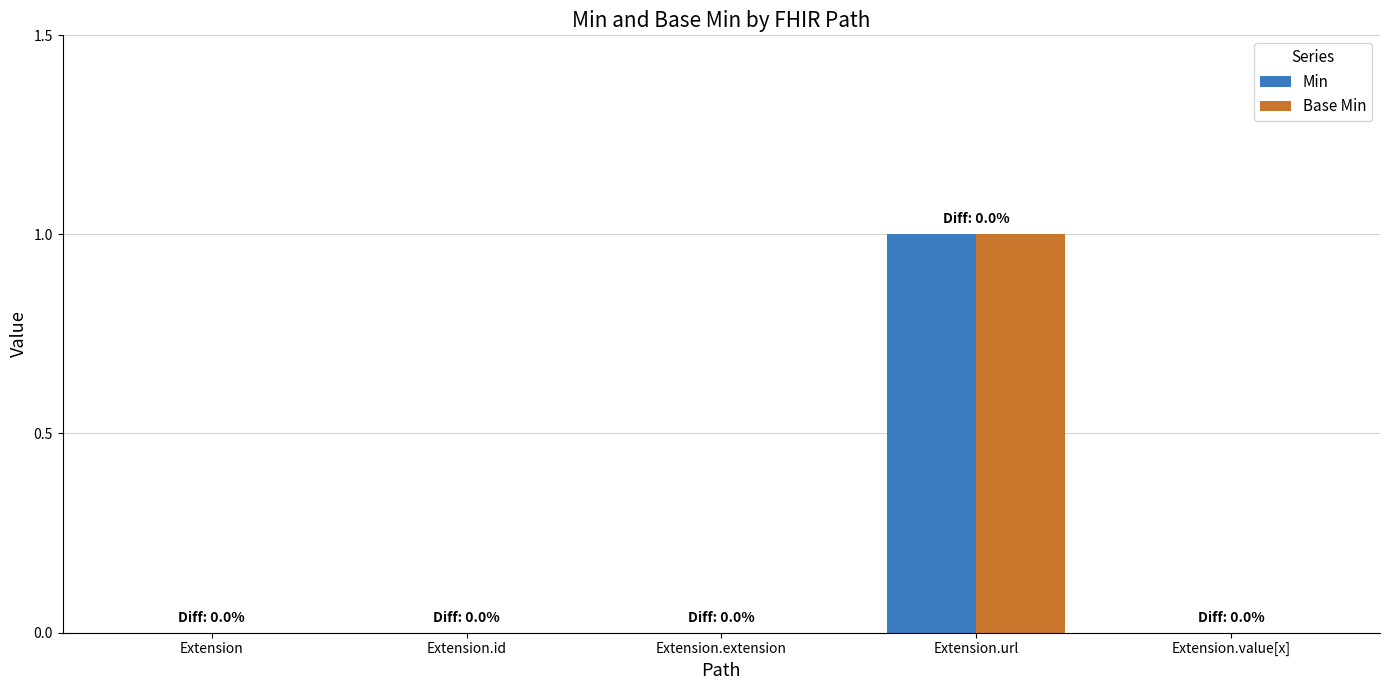

Reading right to left, what are all the values shown in this chart?

Min: 0	1	0	0	0
Base Min: 0	1	0	0	0